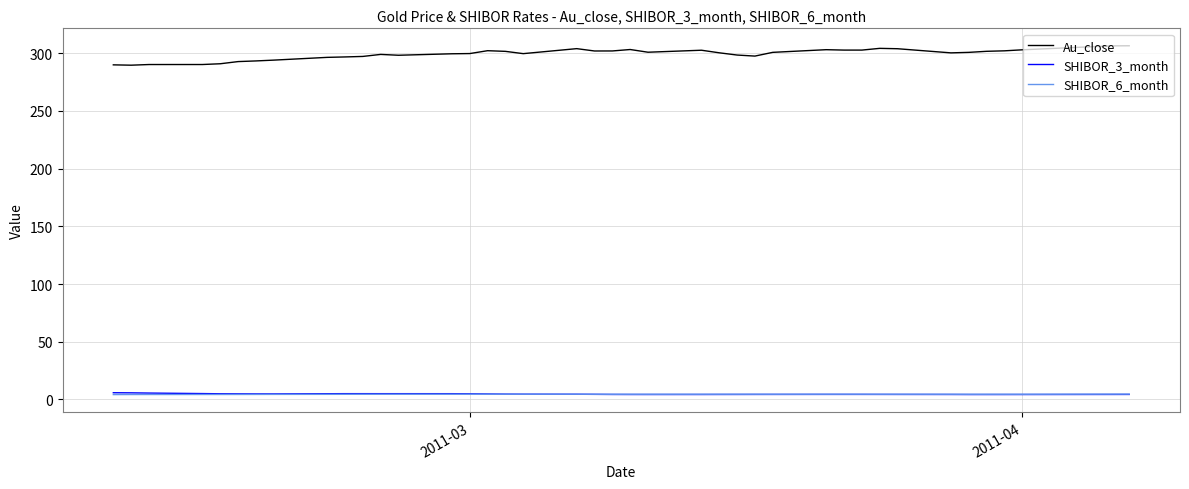

Which series has the widest spread of values?

Au_close